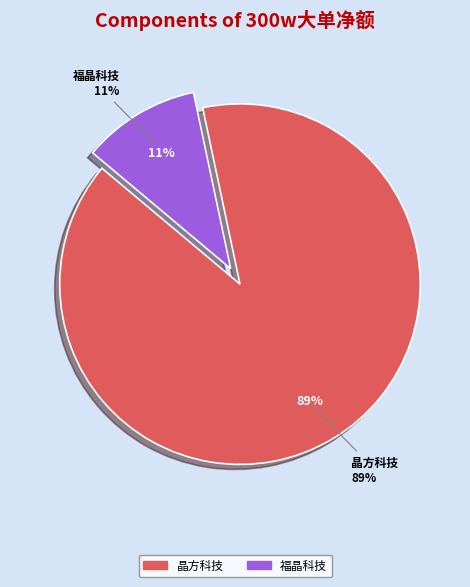

Is 晶方科技 the majority of the pie?

Yes